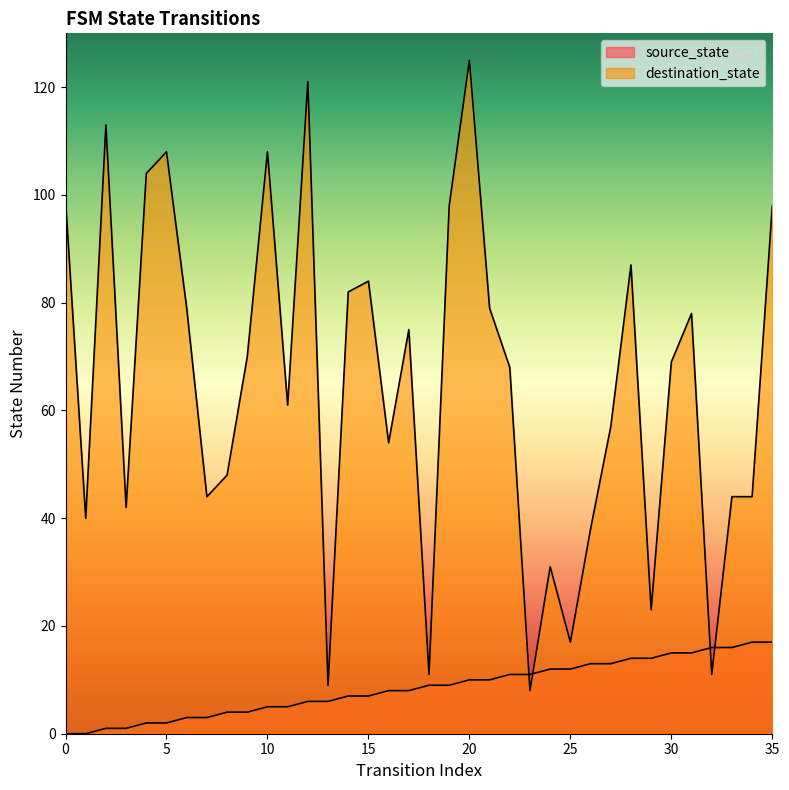

What are all the series names shown in the legend?

source_state, destination_state